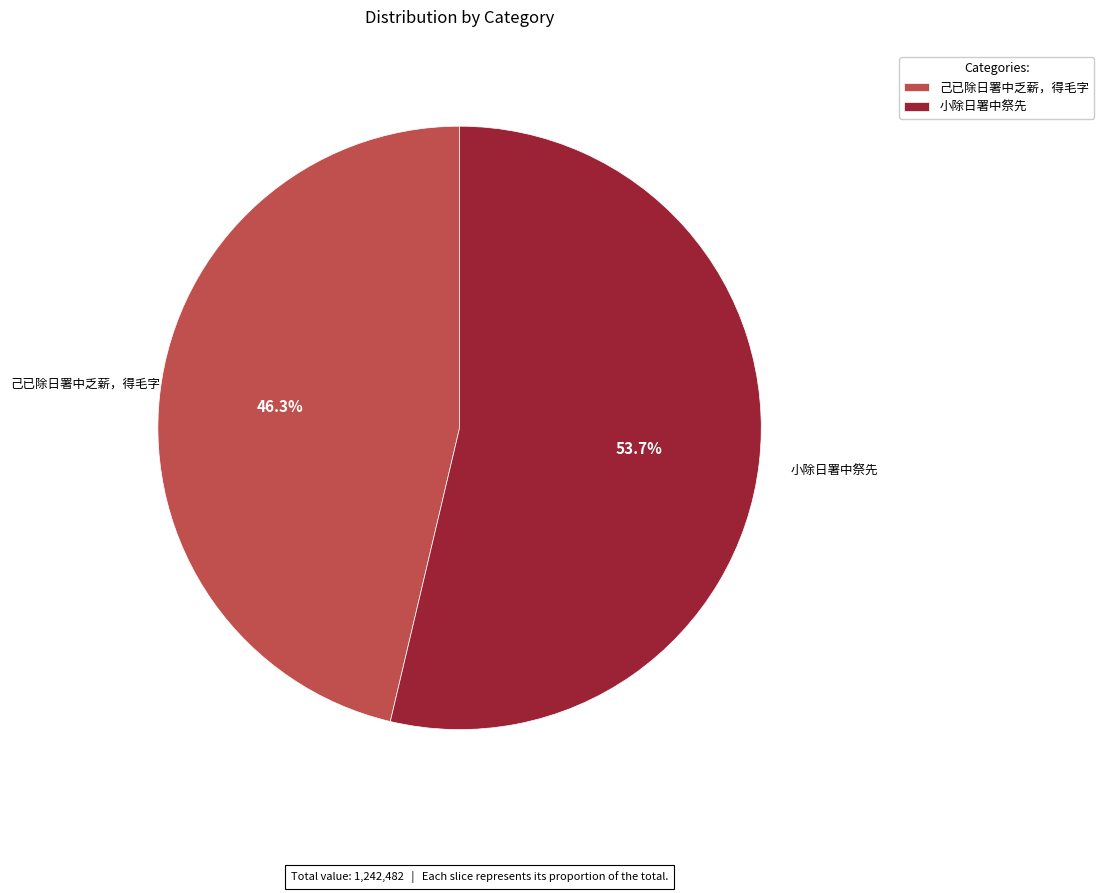

Do 己已除日署中乏薪，得毛字 and 小除日署中祭先 together represent more than half of the pie?

Yes